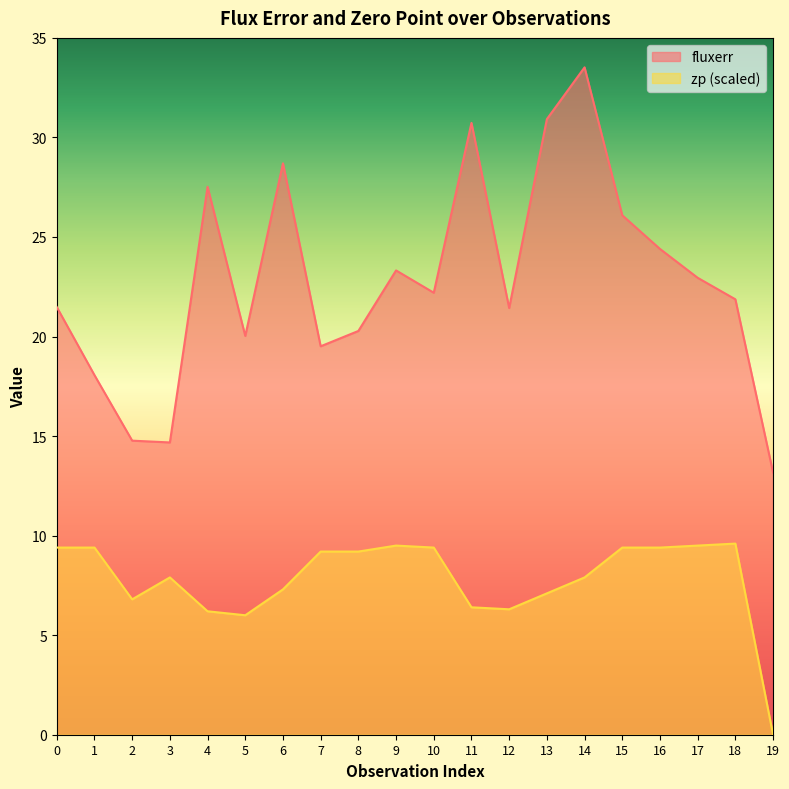

The value of fluxerr at 4 is 27.5. True or false?

True